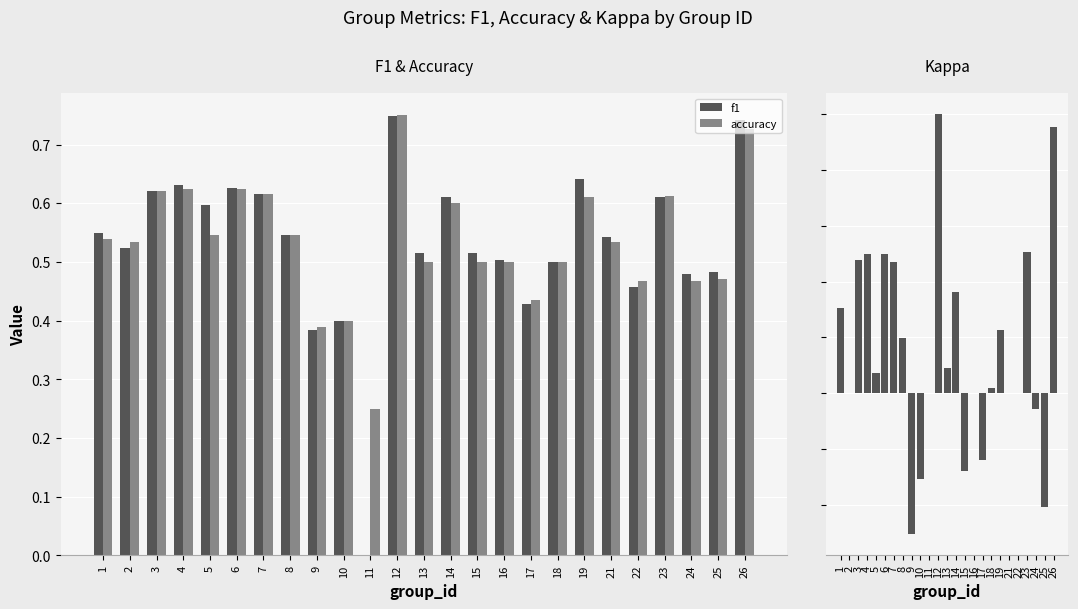

Reading right to left, list all the values displayed in this chart.

f1: 0.7	0.5	0.5	0.6	0.5	0.5	0.6	0.5	0.4	0.5	0.5	0.6	0.5	0.7	0.0	0.4	0.4	0.5	0.6	0.6	0.6	0.6	0.6	0.5	0.5
accuracy: 0.7	0.5	0.5	0.6	0.5	0.5	0.6	0.5	0.4	0.5	0.5	0.6	0.5	0.8	0.2	0.4	0.4	0.5	0.6	0.6	0.5	0.6	0.6	0.5	0.5
kappa: 0.5	-0.2	-0.0	0.3	0.0	0.0	0.1	0.0	-0.1	0.0	-0.1	0.2	0.0	0.5	0.0	-0.2	-0.3	0.1	0.2	0.2	0.0	0.2	0.2	0.0	0.2